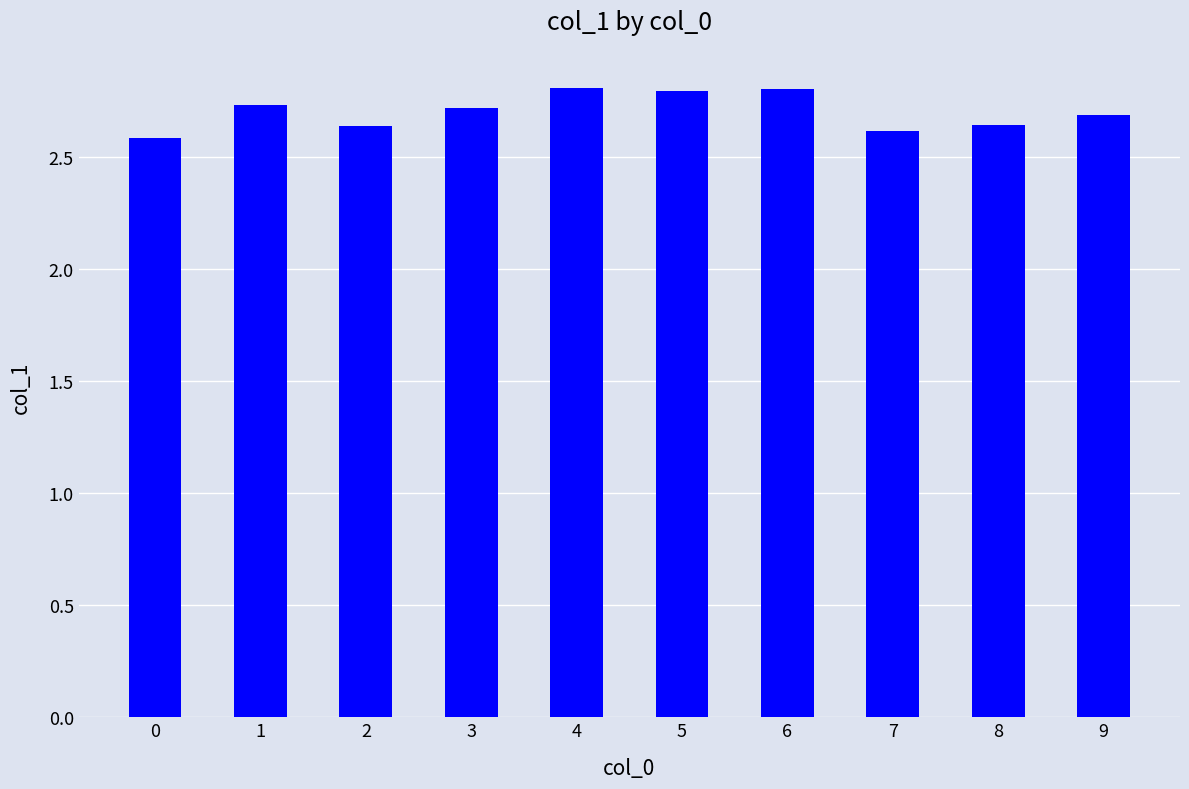

What is the sum of the values at 1 and 8?

5.4